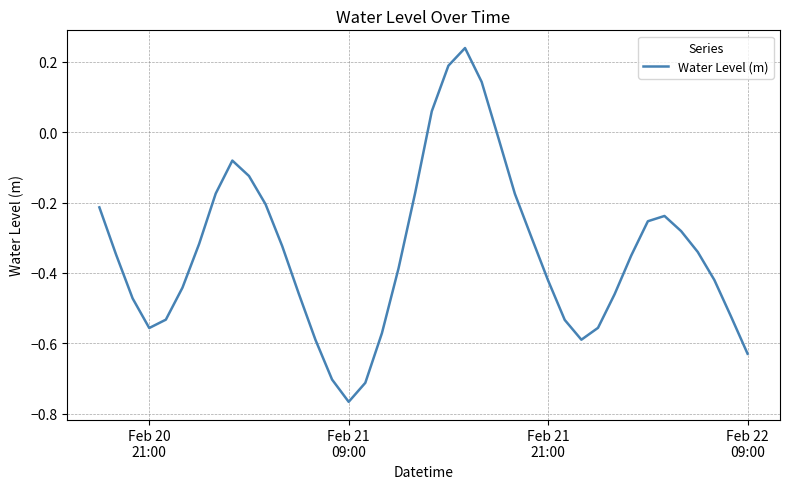

What is the difference between the maximum and minimum values?

1.0